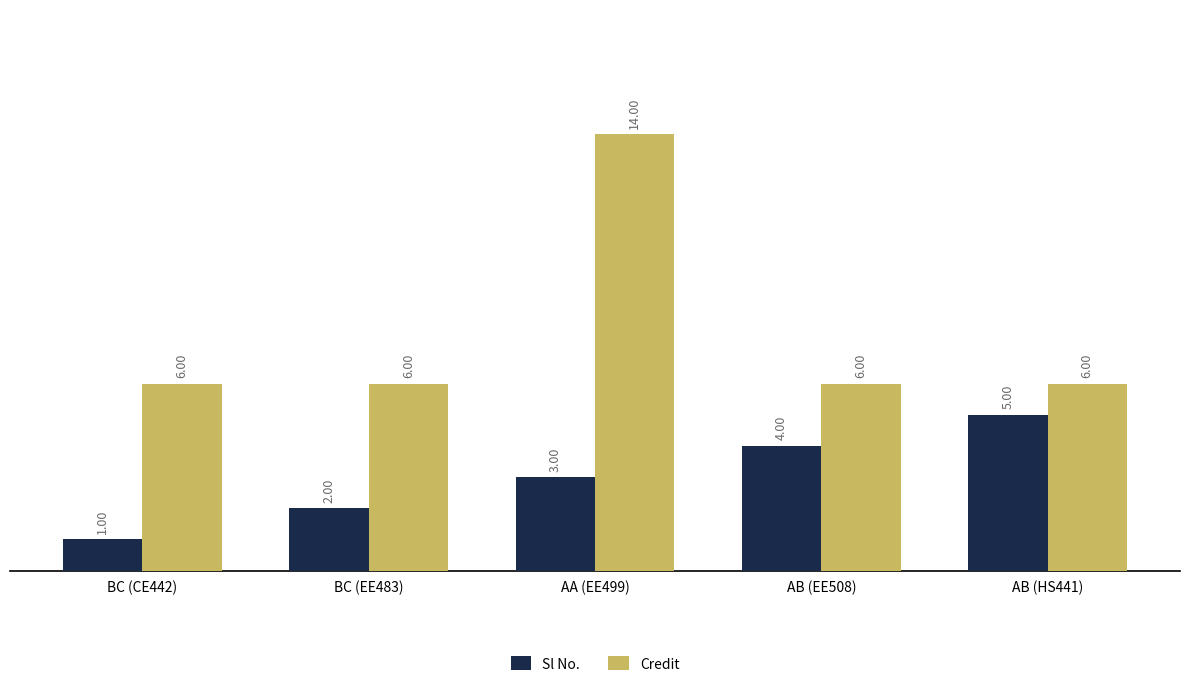

What is the label of the 5th bar from the right?

BC (CE442)